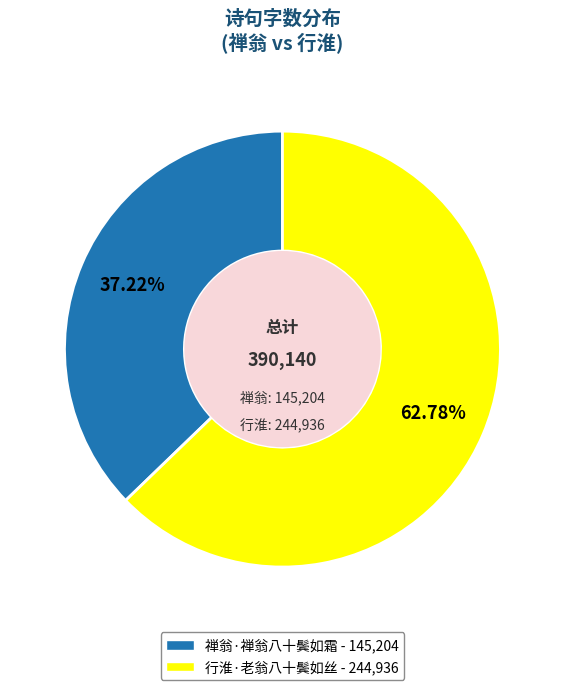

Between 行淮·老翁八十鬓如丝 - 244,936 and 禅翁·禅翁八十鬓如霜 - 145,204, which is larger?

行淮·老翁八十鬓如丝 - 244,936